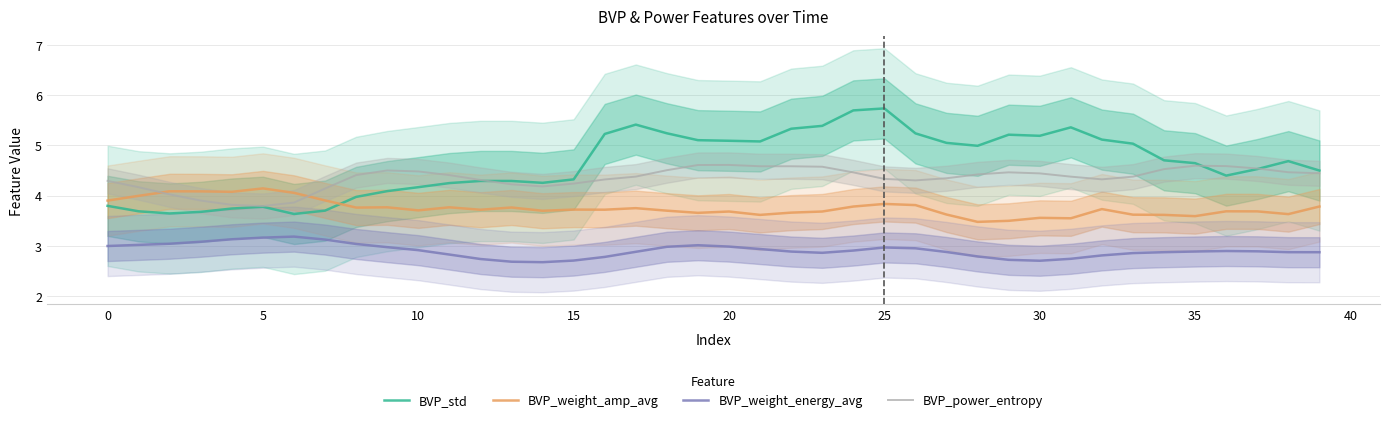

What is the sum of all BVP_weight_energy_avg values?

116.1